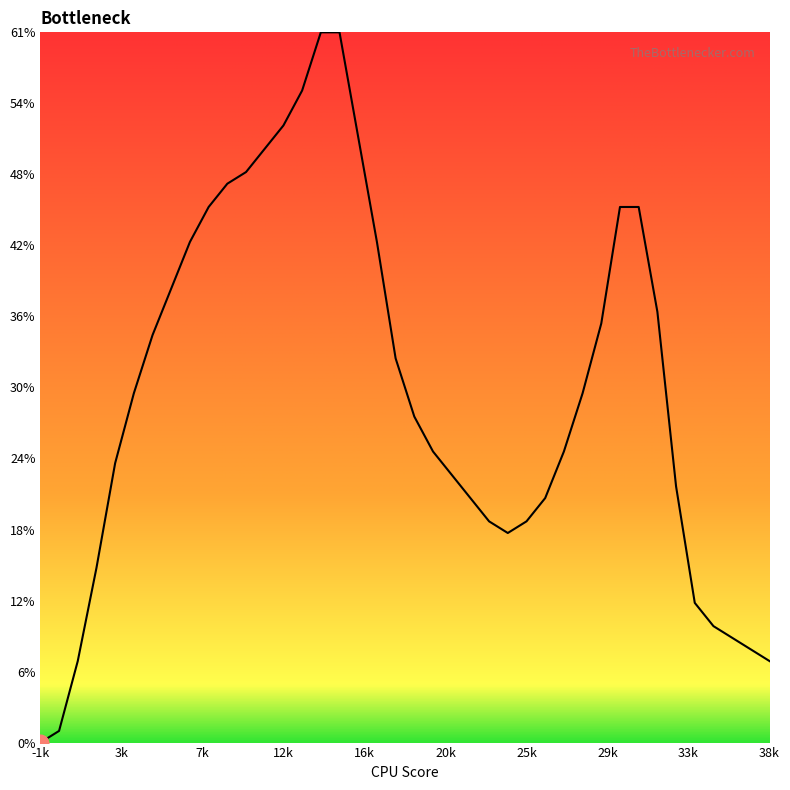

At which label does the data first exceed 30?

5